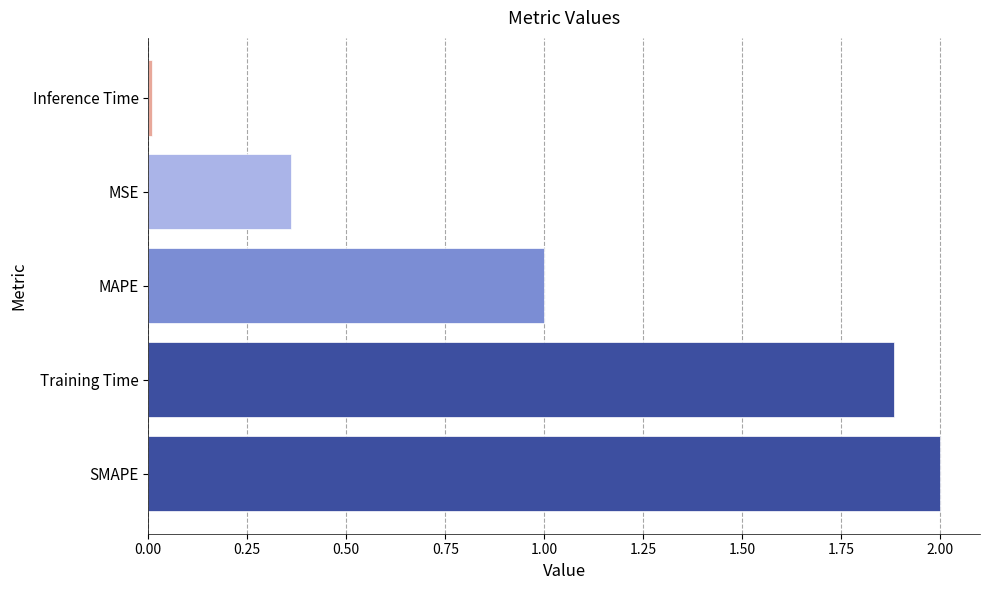

What is the difference between the maximum and minimum values?

2.0